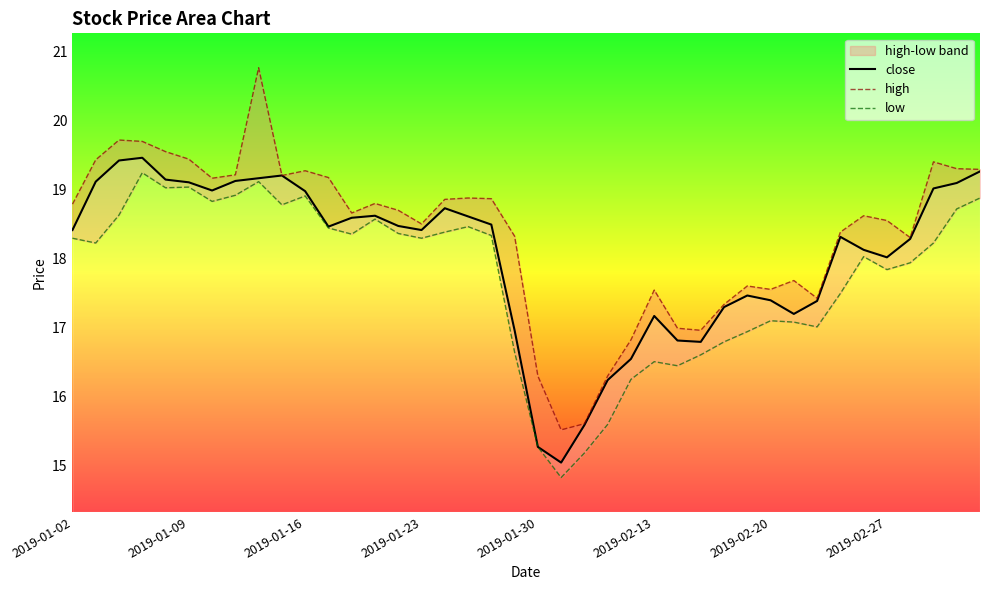

At how many categories does at least one series exceed 16?

38